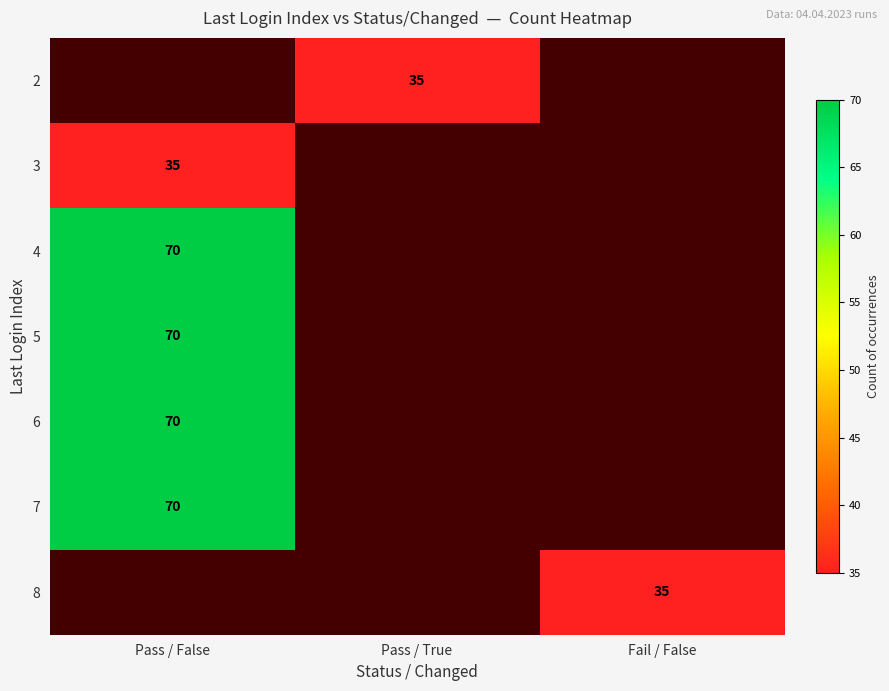

Count the number of categories in the chart.

3